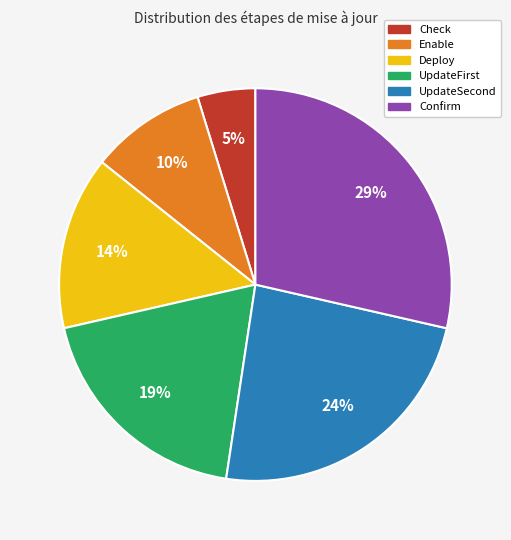

How many segments does this pie chart have?

6